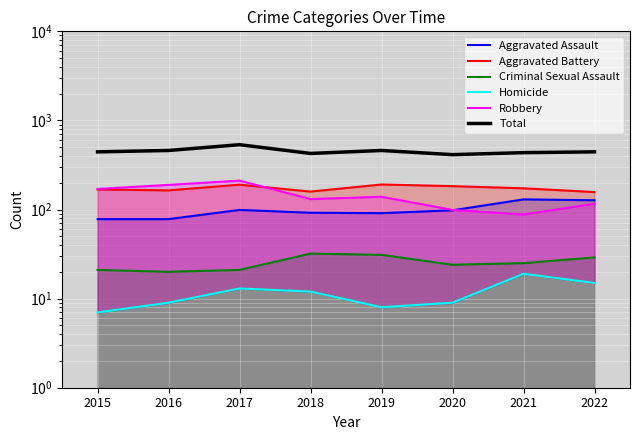

At how many categories does at least one series exceed 382?

8